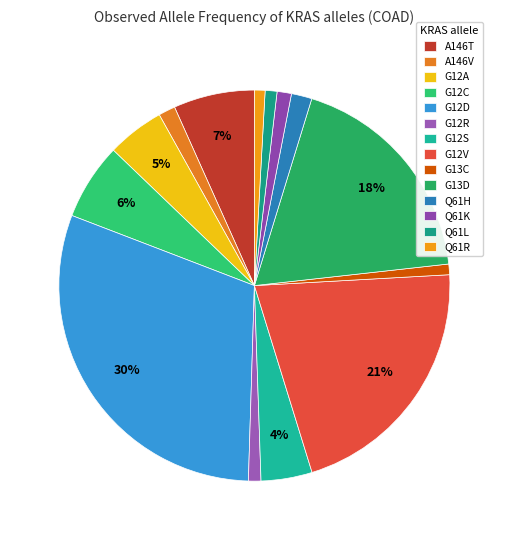

Count the number of slices in the pie.

14